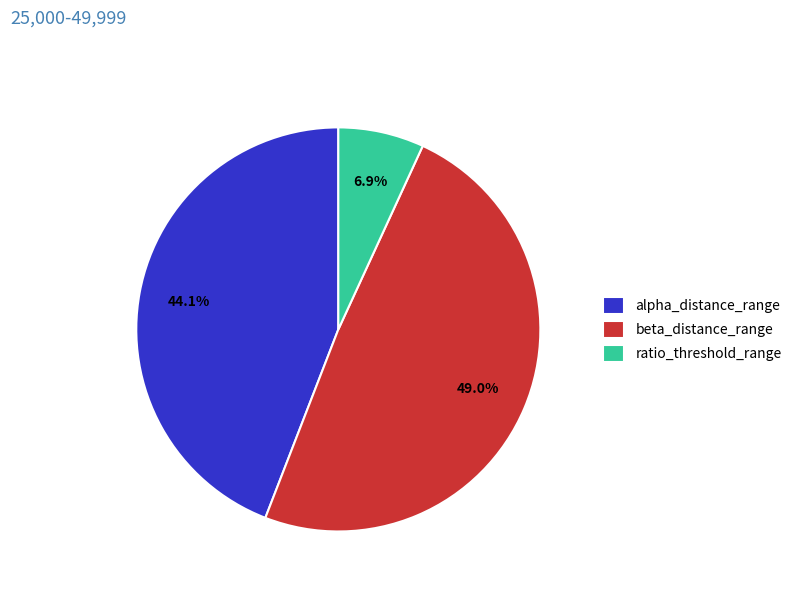

To the nearest percent, what is the combined percentage of beta_distance_range and ratio_threshold_range?

56%